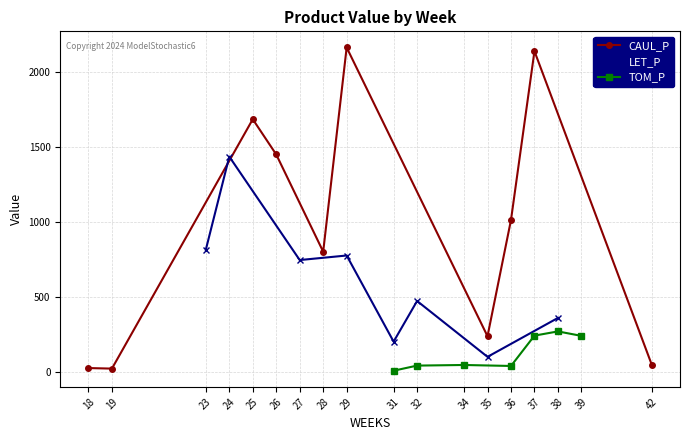

How many interior local peaks does the TOM_P series have?

1